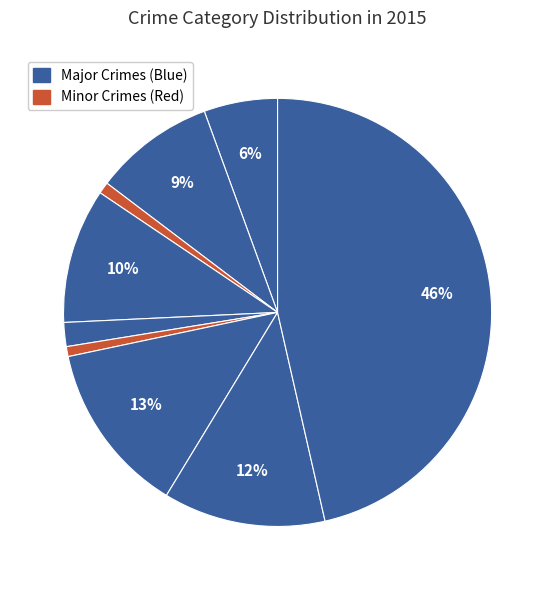

How many segments does this pie chart have?

9